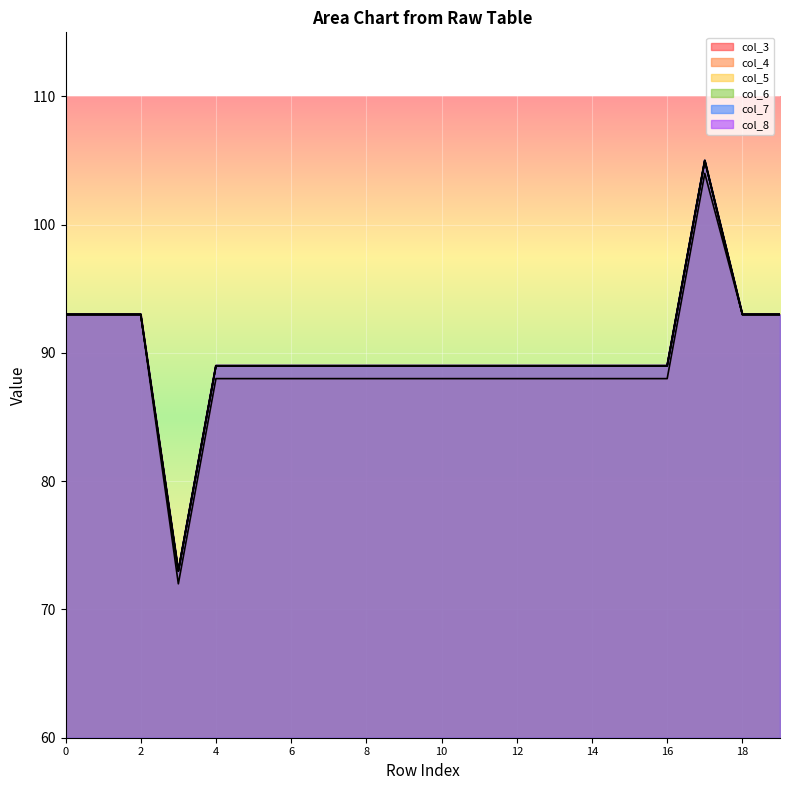

Is the value of col_4 at 14 greater than the value of col_7 at 12?

No